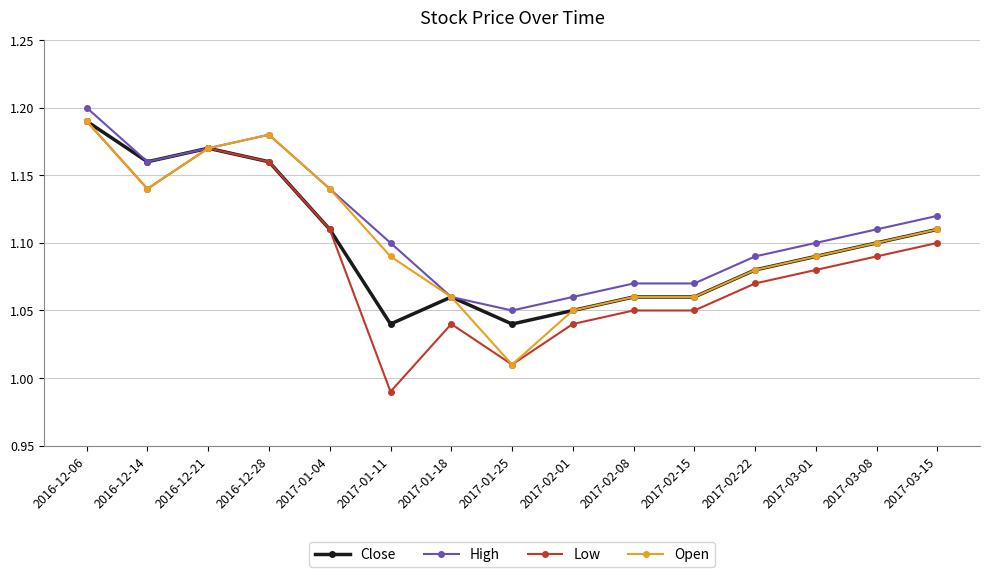

Is this an area chart (filled region under the line)?

No